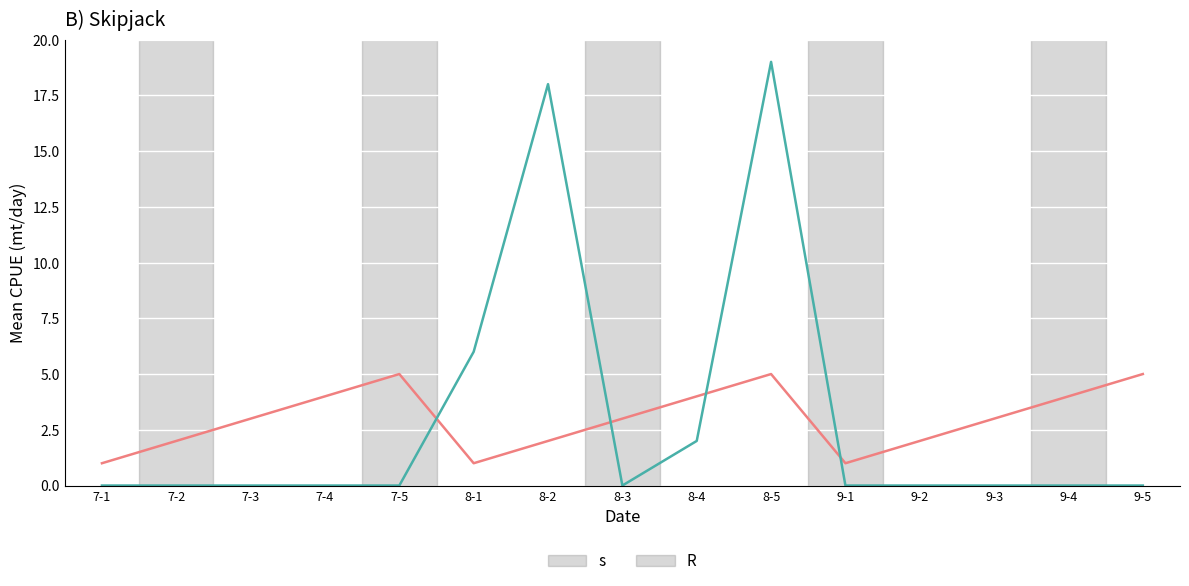

At 8-1, list the series in order from largest to smallest.

R, s